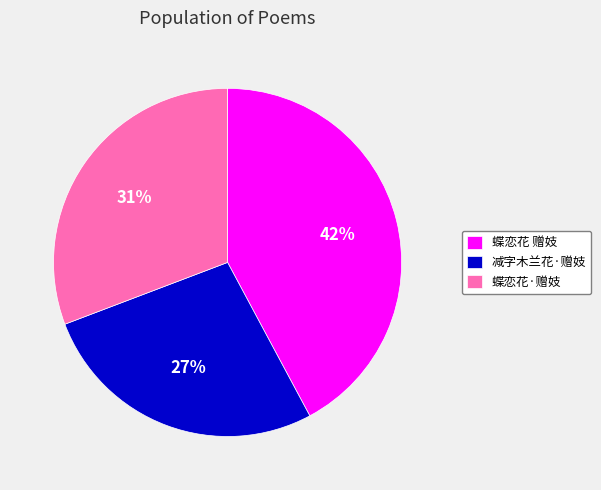

Rank the categories by value from lowest to highest.

减字木兰花·赠妓, 蝶恋花·赠妓, 蝶恋花 赠妓